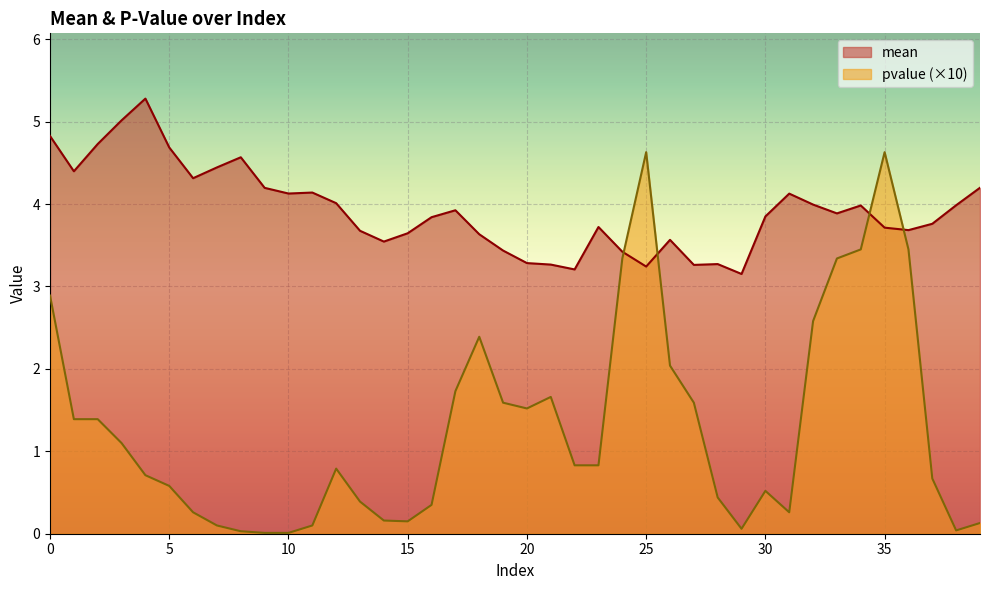

What is the difference between the second highest and minimum values in the mean series?

1.9